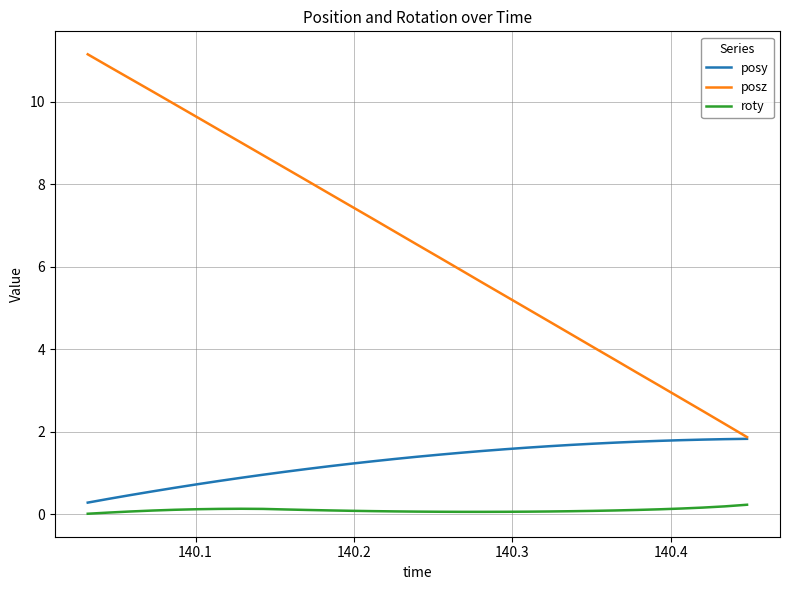

Which series has the largest range (max minus min)?

posz